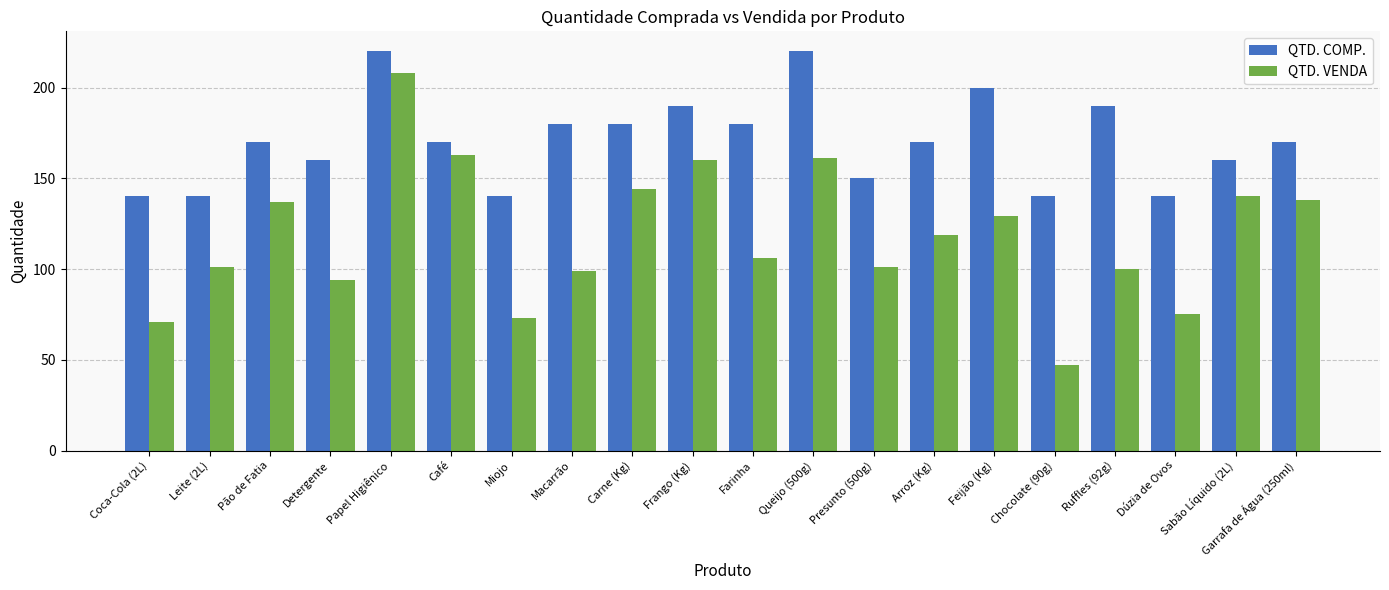

What is the spread (max minus min) of values at Farinha?

74